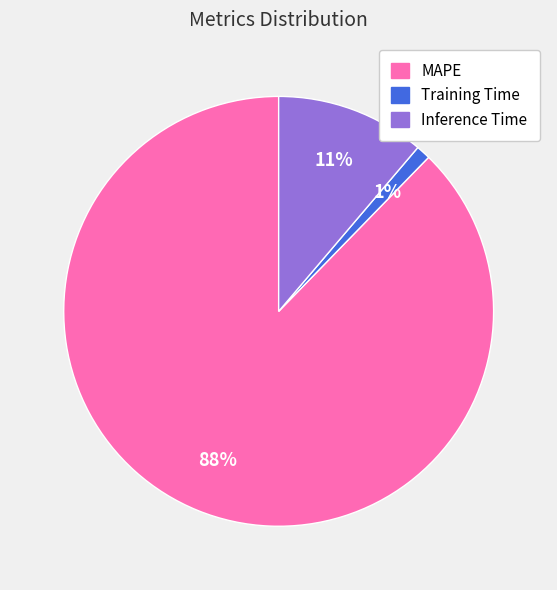

To the nearest percent, what portion does Training Time represent?

1%